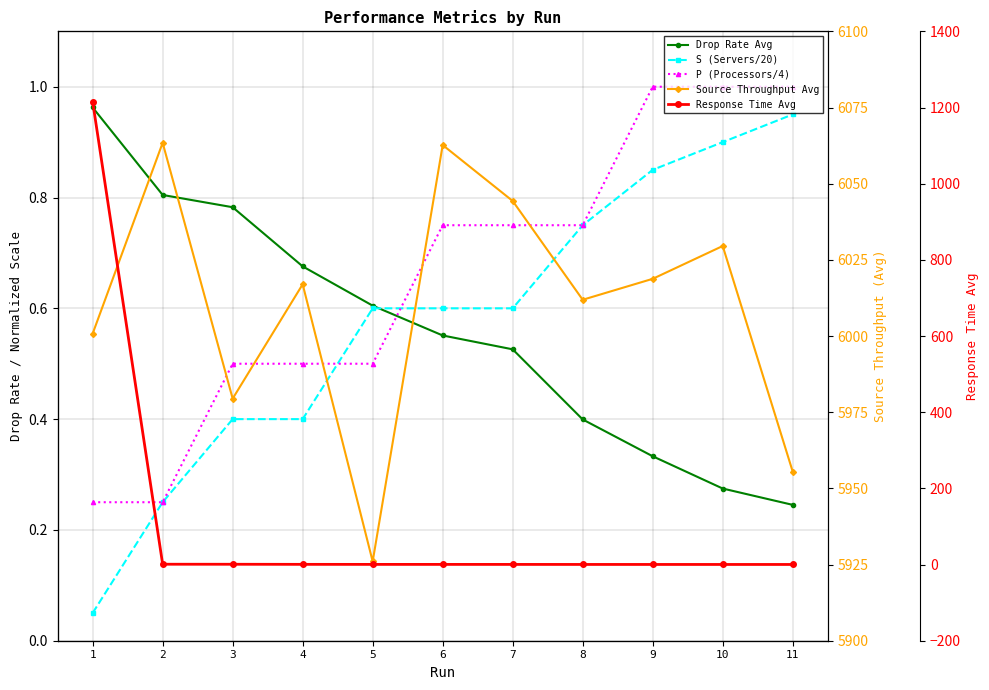

What is the value of the P (Processors/4) point at the 9th from the left?

1.0